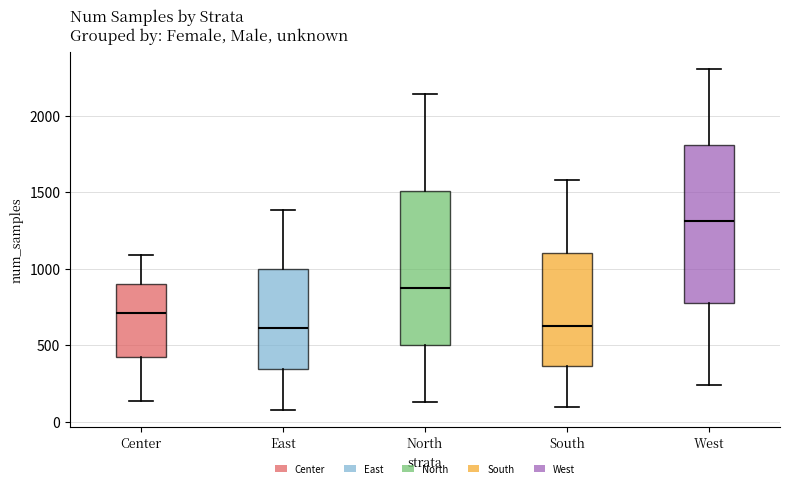

Reading left to right, read every box against the y-axis: the position of its median line, the range the box covers, and the ends of its whiskers. The values are not printed on the chart, so give them approximately, as read against the axis.

Center: median 700, box 400 to 900, whiskers 150 to 1100
East: median 600, box 350 to 1000, whiskers 100 to 1400
North: median 900, box 500 to 1500, whiskers 150 to 2150
South: median 650, box 350 to 1100, whiskers 100 to 1600
West: median 1300, box 800 to 1800, whiskers 250 to 2300